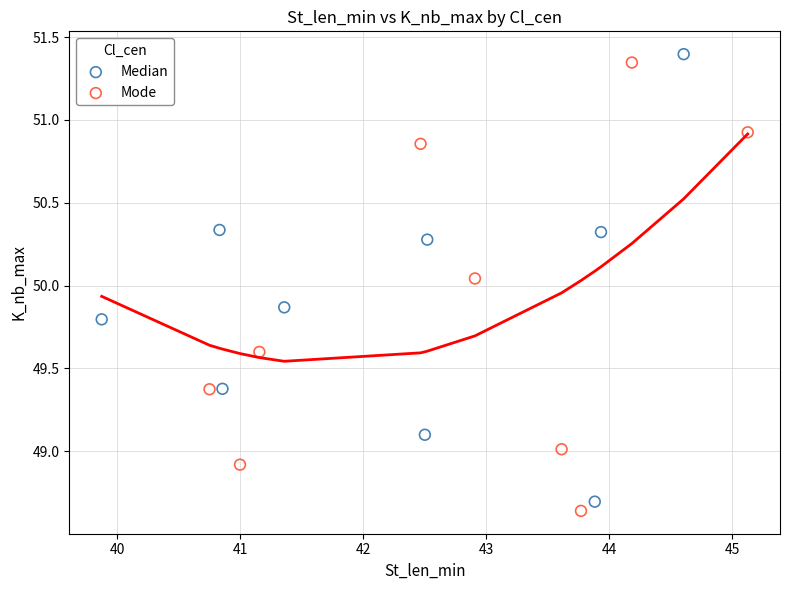

What are all the series names shown in the legend?

Median, Mode